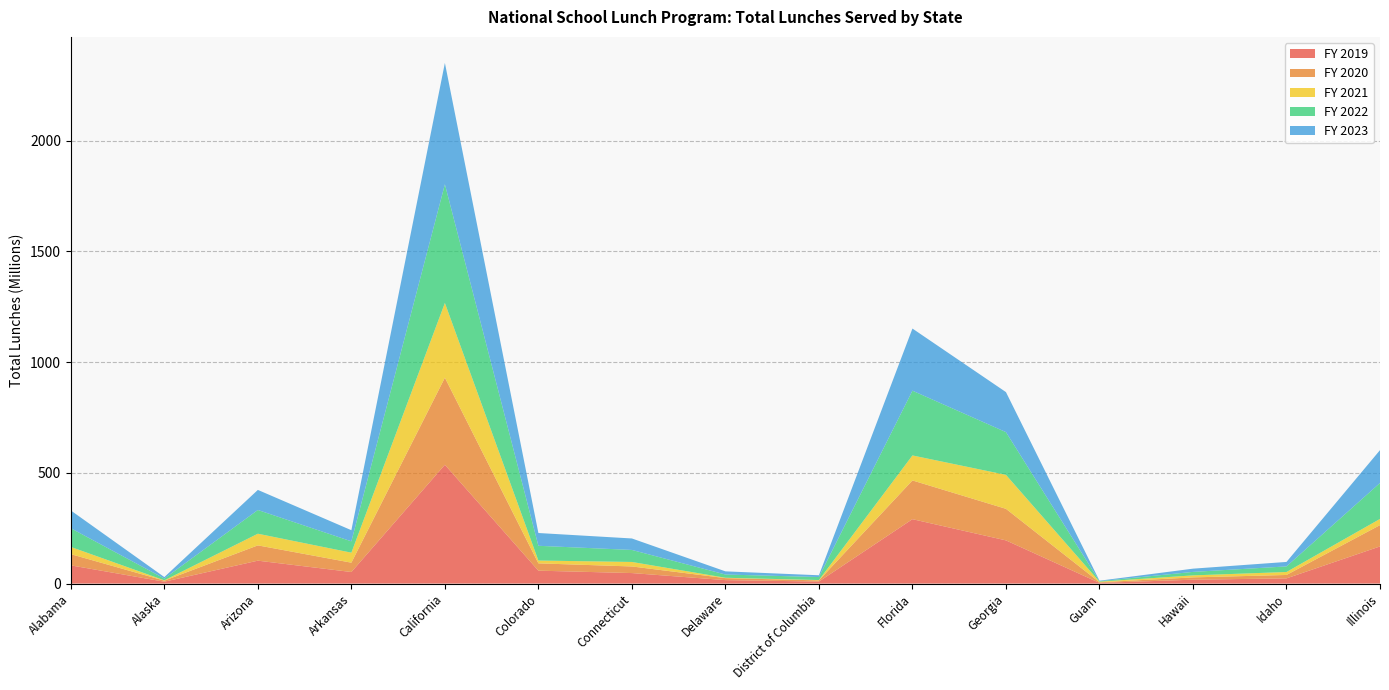

Reading left to right, transcribe all the data shown in this chart.

FY 2019: 82236821	8451269	103443332	52161655	536576588	58272749	47444992	15537015	9099235	290800978	195042823	3112728	17512360	23437671	167745026
FY 2020: 50609015	4771549	69061516	42208047	393287866	33051021	29839677	9064531	5249360	174993455	142515772	2731580	10402652	15412645	96231867
FY 2021: 32543184	1463556	52656153	45162673	337377430	12702269	20316264	1675219	1595018	112881399	153432675	2769804	9087624	13410817	28009348
FY 2022: 84394133	8027789	107153057	51210647	535929249	66562163	54252693	14547490	13565437	292432664	192967276	2053980	15695693	25188044	162308086
FY 2023: 80290523	6548272	90643576	50234499	548150176	57729033	51848011	14362895	7988809	280608314	180741699	2288851	14615532	20272821	148324610